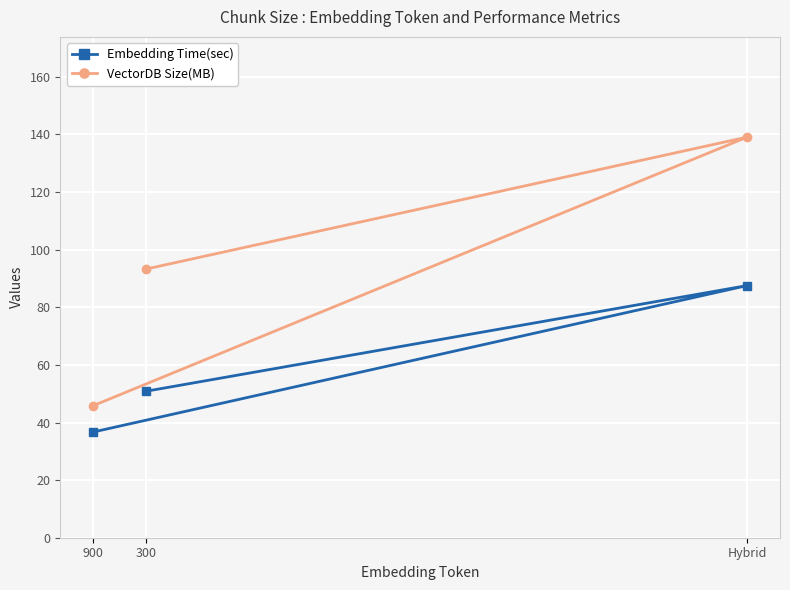

Does the chart display data point markers on the line(s)?

Yes